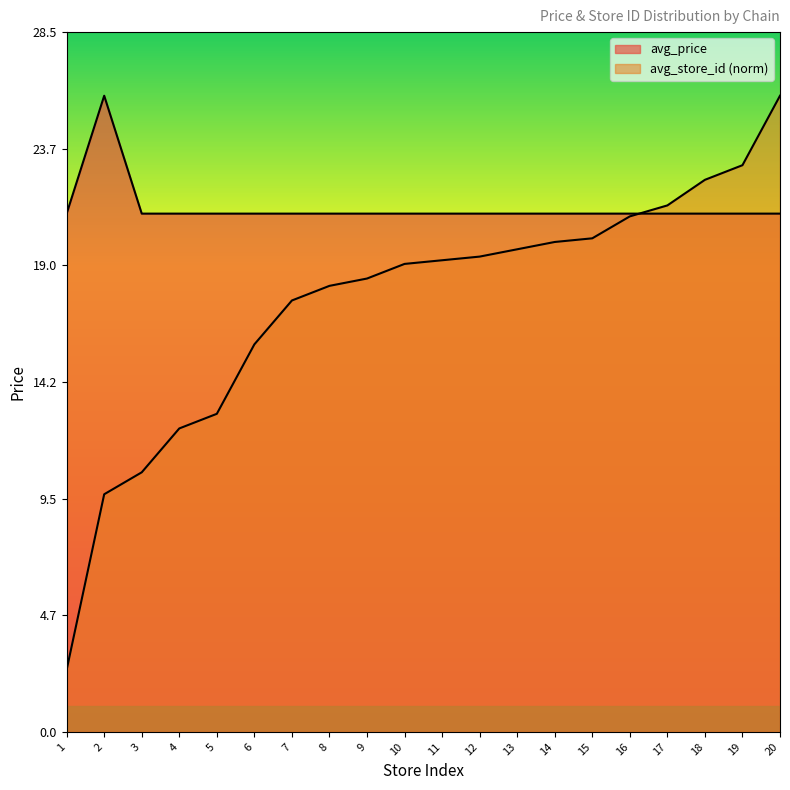

Which series has the widest spread of values?

avg_store_id